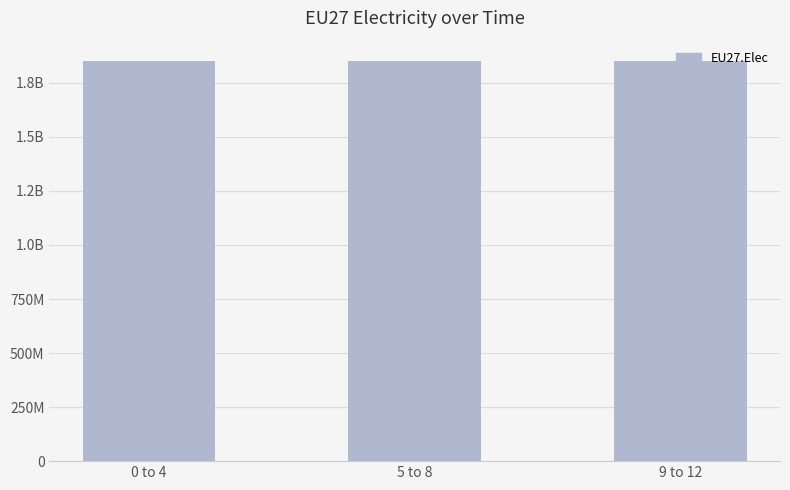

Does the chart contain stacked bars?

No